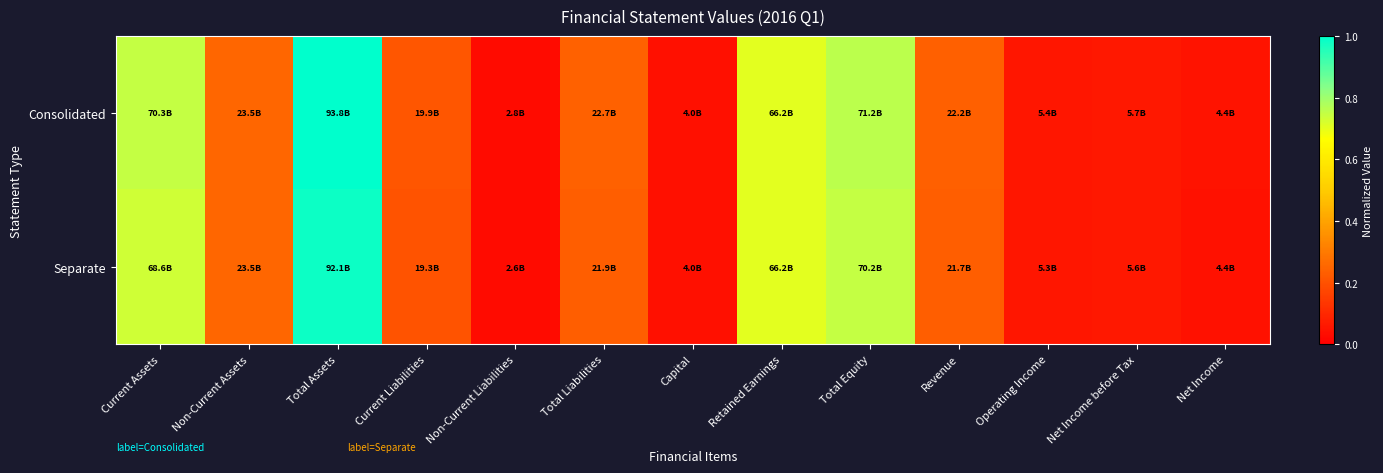

Which series has the largest range (max minus min)?

Consolidated